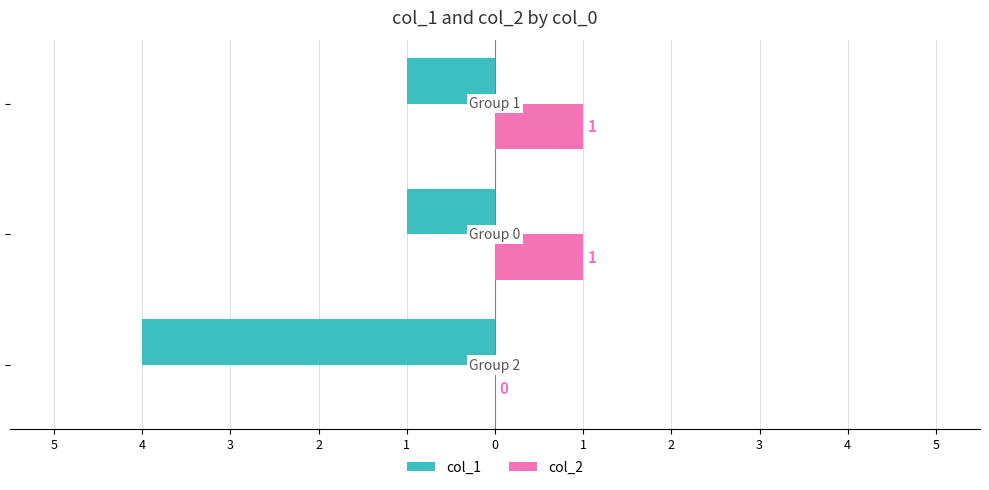

What are all the series names shown in the legend?

col_1, col_2